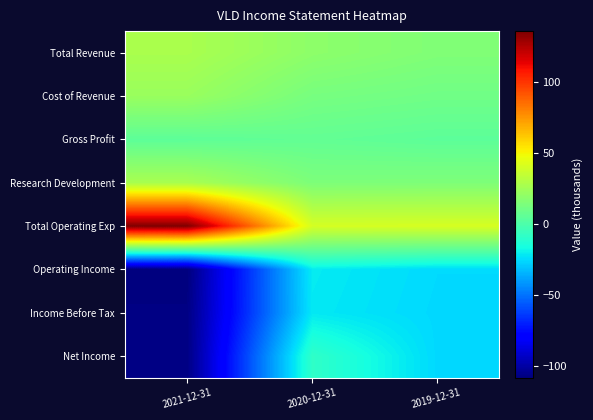

Which has a higher value, 2020-12-31 or 2021-12-31?

2021-12-31